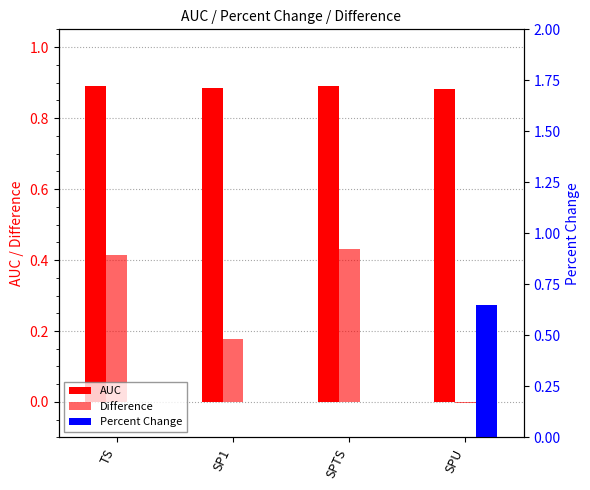

What value does the AUC series have at SPTS?

0.9